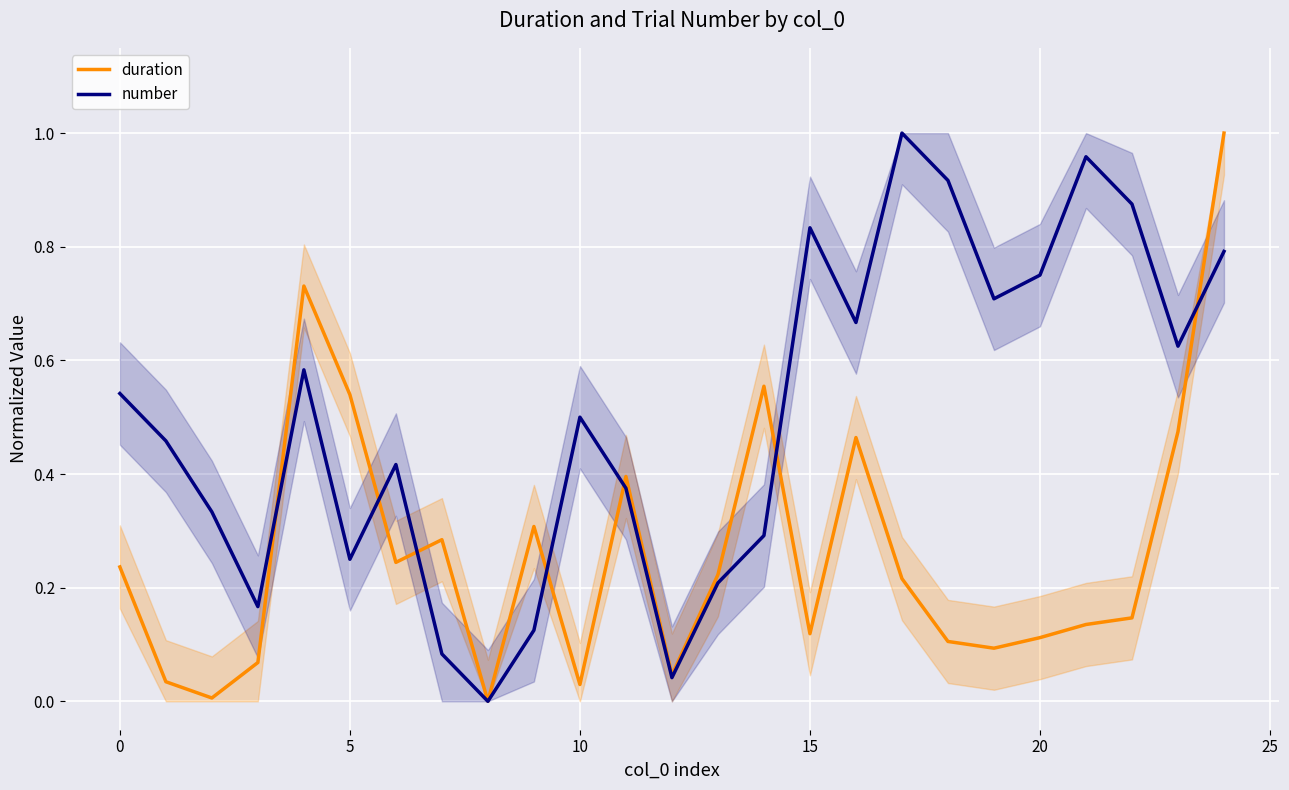

What is the label of the 19th point from the left?

18